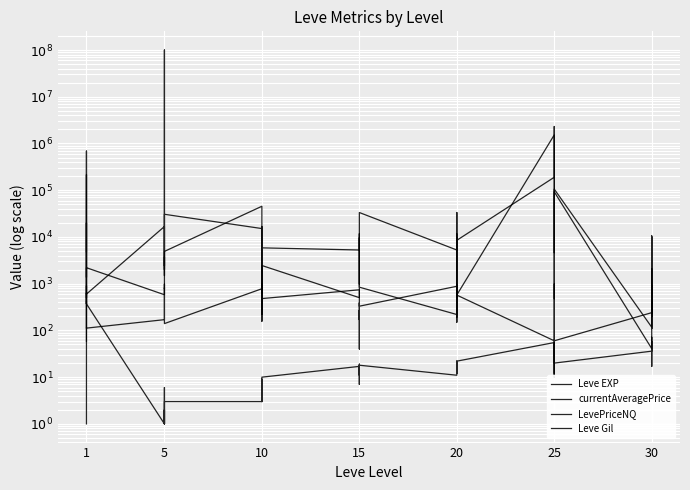

Is it true that Leve EXP equals 6 at 20?

False